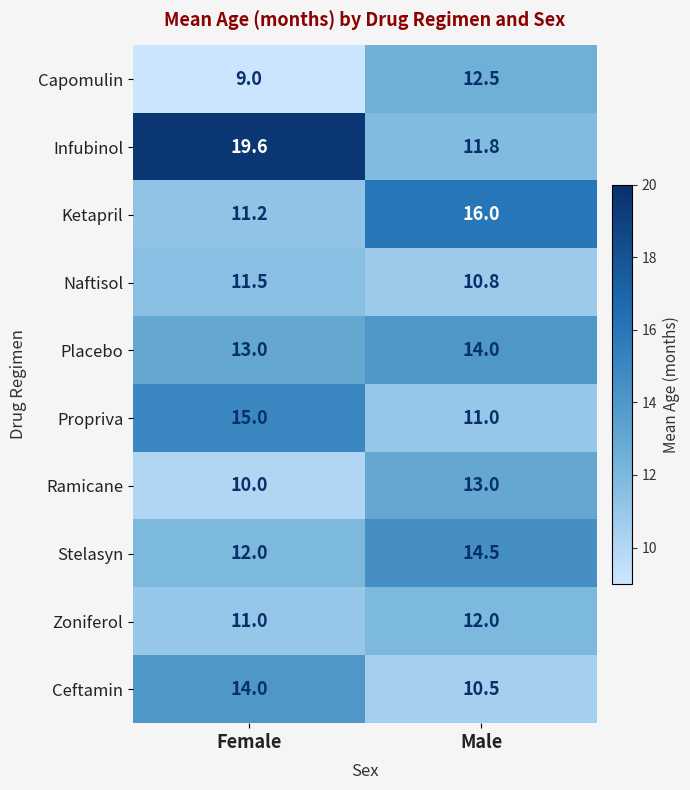

At which label is Infubinol closest to 15?

Male